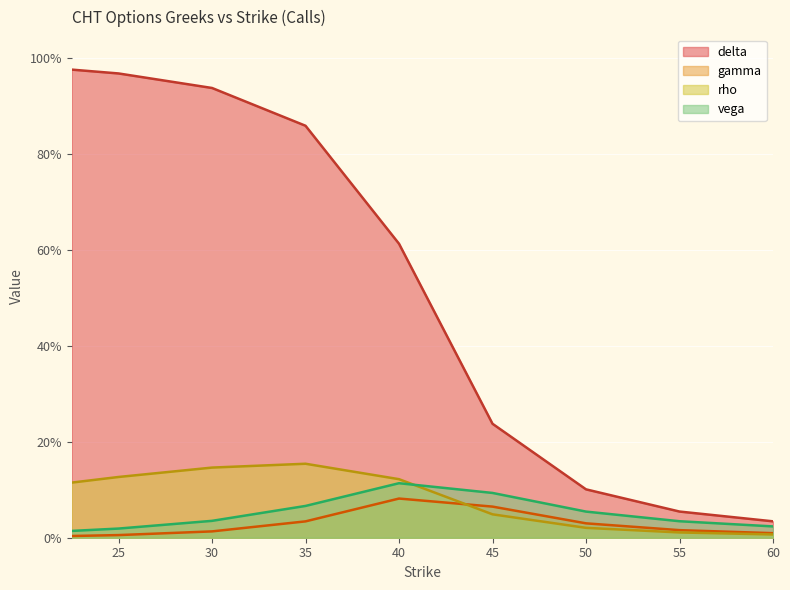

What is the label of the 7th point from the right?

30.0